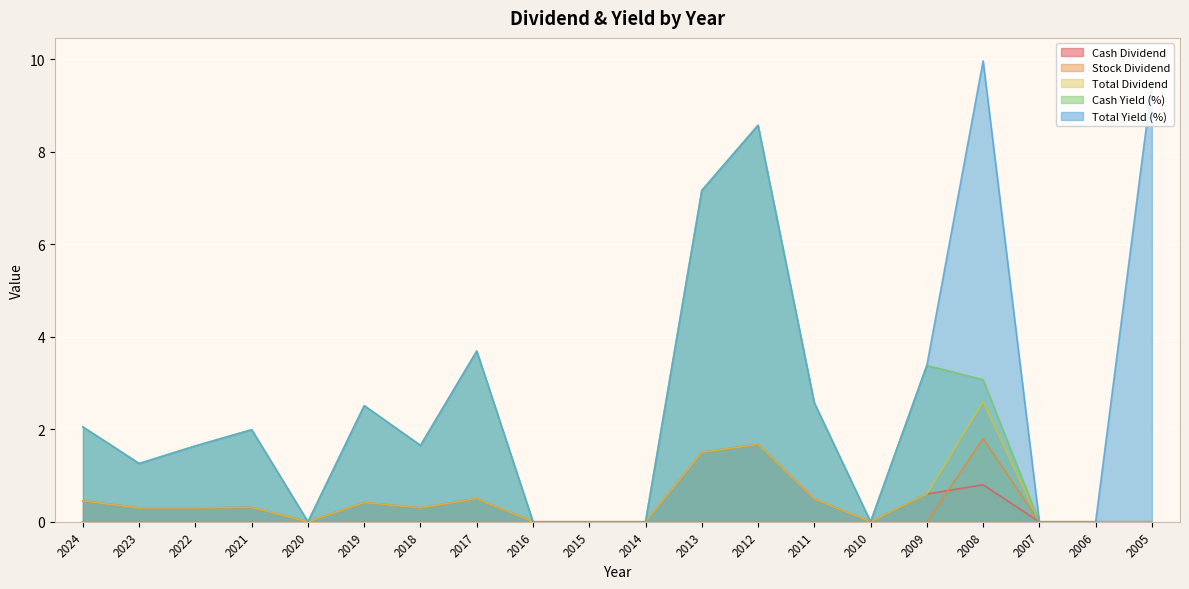

How many data points does each series have?

20